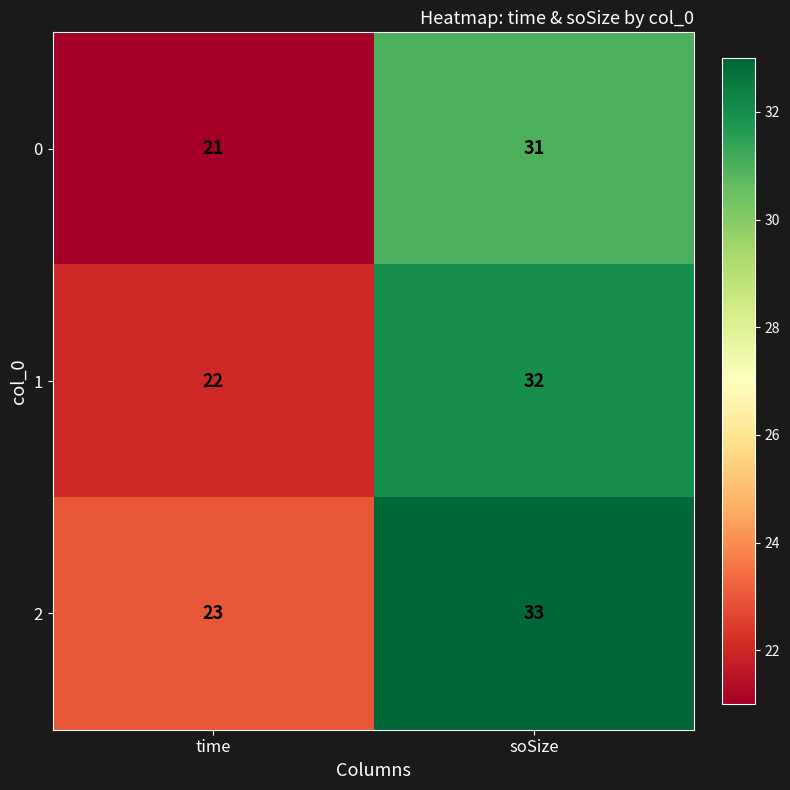

What is the difference between the 1 values at time and soSize?

10